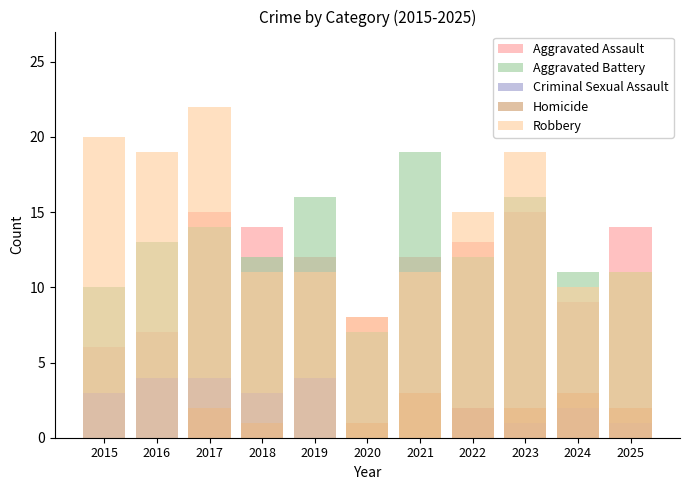

List the series in order of their peak value, highest first.

Robbery, Aggravated Battery, Aggravated Assault, Criminal Sexual Assault, Homicide